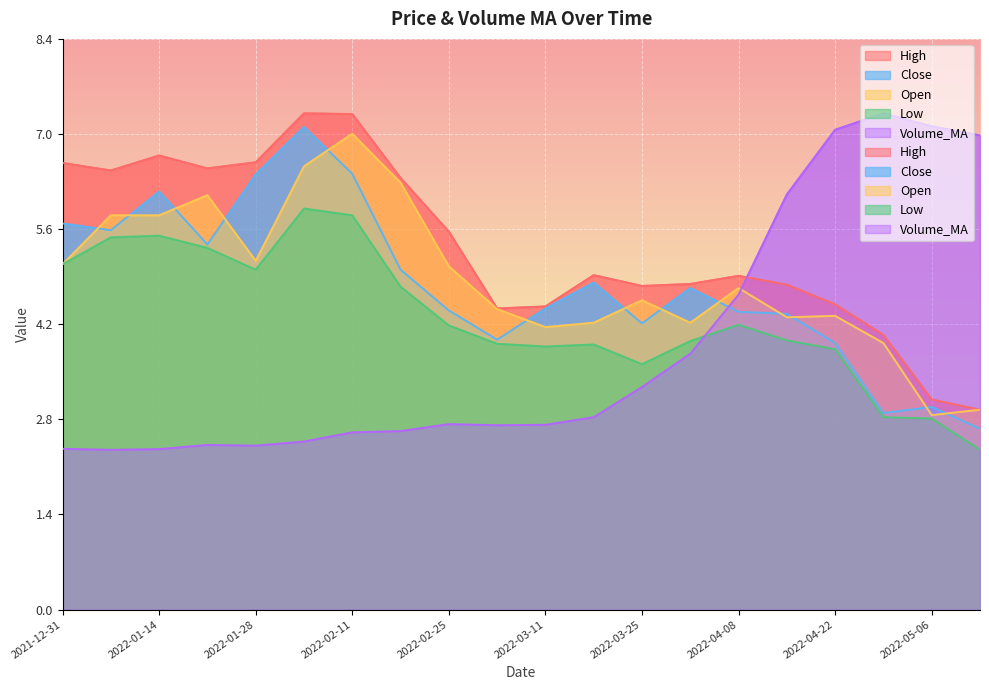

At how many categories does at least one series exceed 5?

14